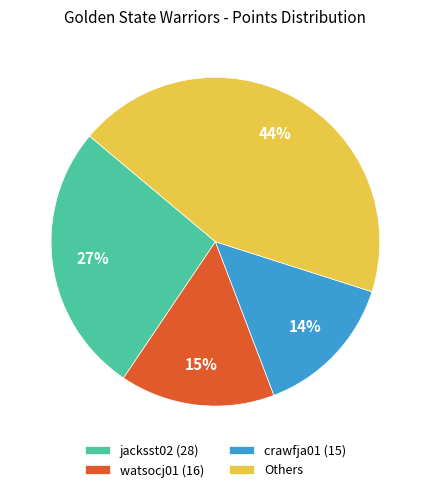

Do Others and watsocj01 (16) together represent more than half of the pie?

Yes